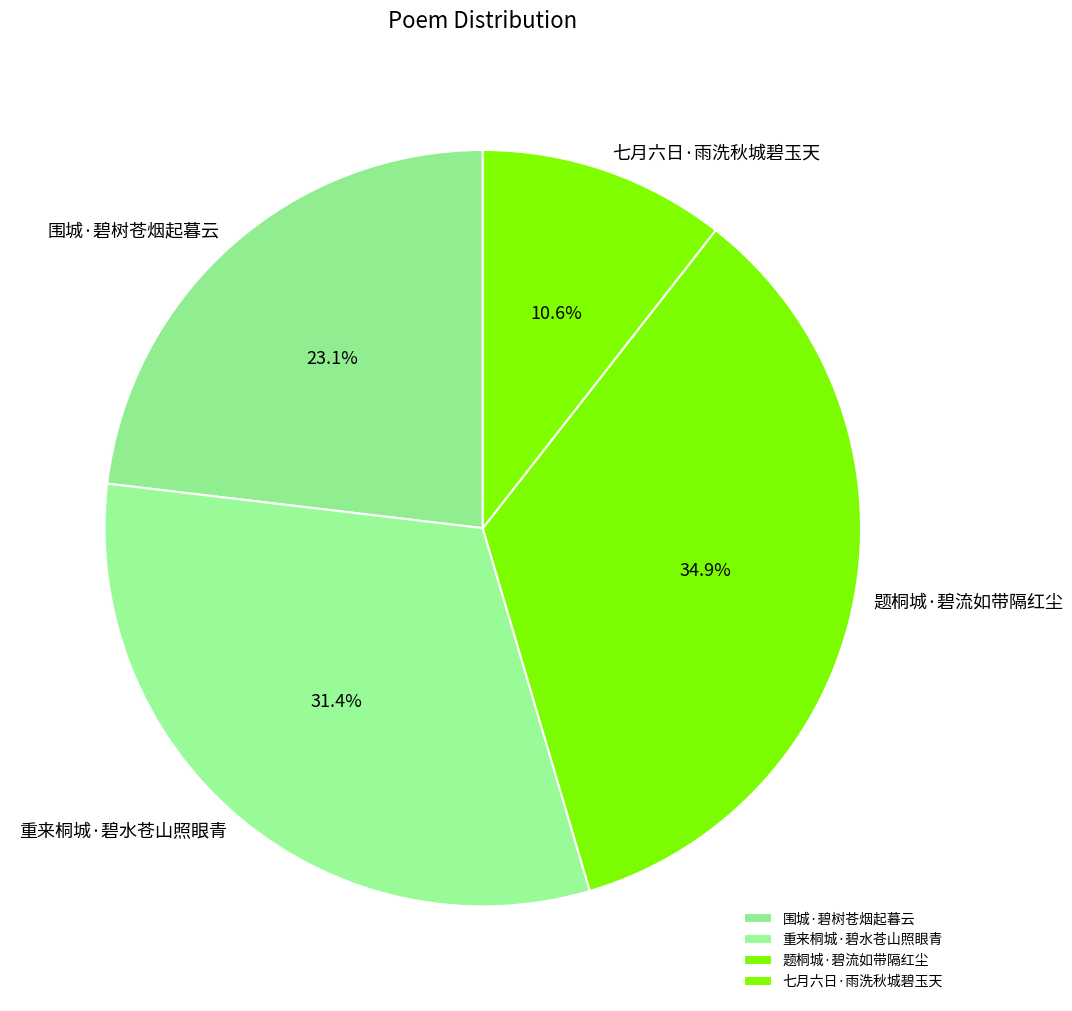

To the nearest percent, what percentage of the pie is 重来桐城·碧水苍山照眼青?

31%